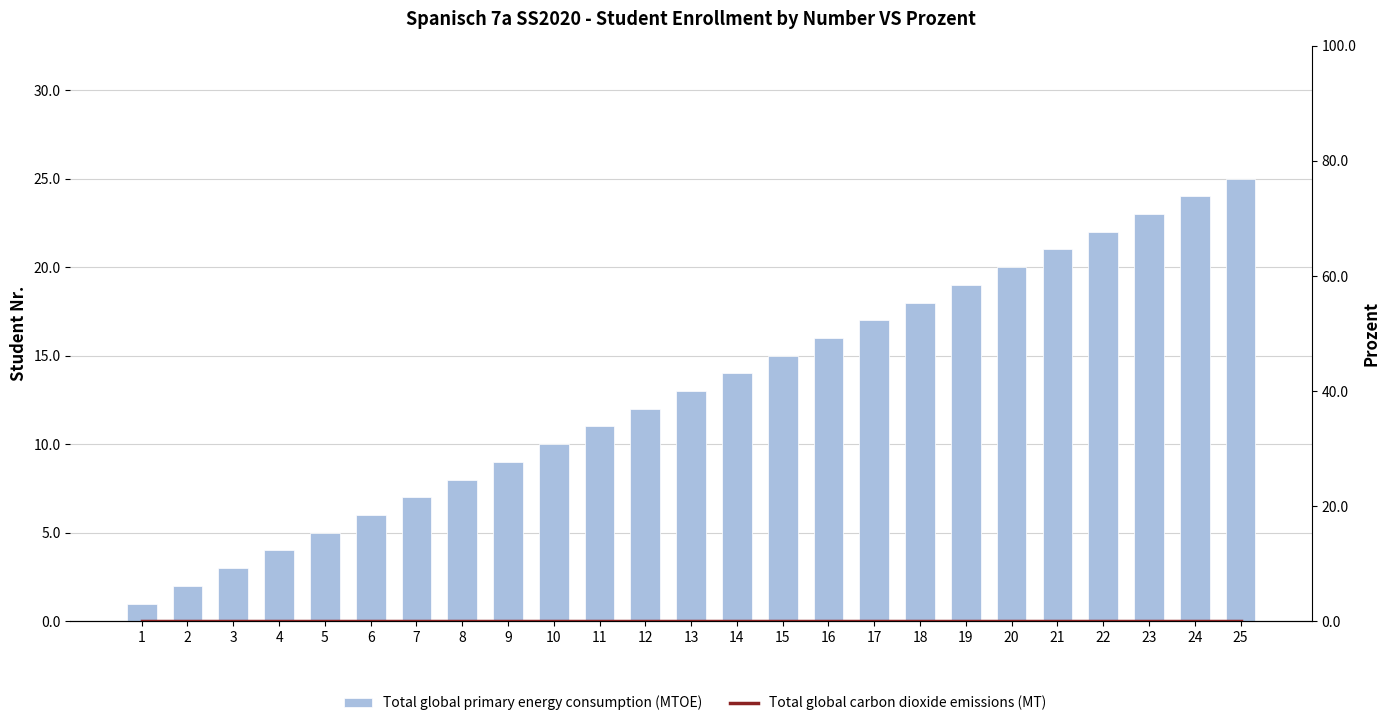

What is the spread (max minus min) of values at 21?

21